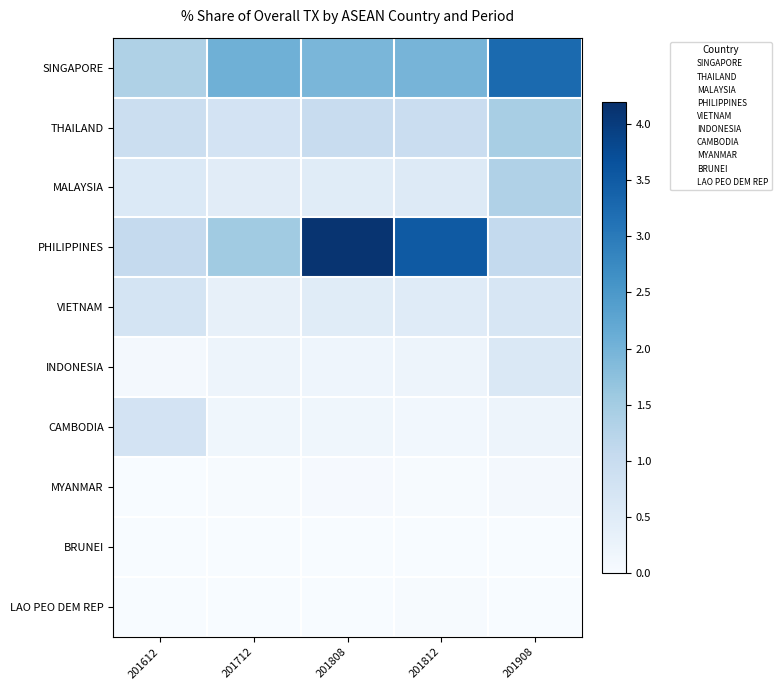

Reading right to left, what are all the values shown in this chart?

SINGAPORE: 201908=3.3	201812=2.0	201808=1.9	201712=2.1	201612=1.4
THAILAND: 201908=1.4	201812=1.0	201808=1.0	201712=0.8	201612=0.9
MALAYSIA: 201908=1.3	201812=0.6	201808=0.5	201712=0.5	201612=0.6
PHILIPPINES: 201908=1.1	201812=3.5	201808=4.1	201712=1.5	201612=1.1
VIETNAM: 201908=0.7	201812=0.5	201808=0.5	201712=0.3	201612=0.7
INDONESIA: 201908=0.6	201812=0.2	201808=0.2	201712=0.2	201612=0.1
CAMBODIA: 201908=0.2	201812=0.1	201808=0.2	201712=0.2	201612=0.8
MYANMAR: 201908=0.1	201812=0.0	201808=0.0	201712=0.0	201612=0.0
BRUNEI: 201908=0.0	201812=0.0	201808=0.0	201712=0.0	201612=0.0
LAO PEO DEM REP: 201908=0.0	201812=0.0	201808=0.0	201712=0.0	201612=0.0